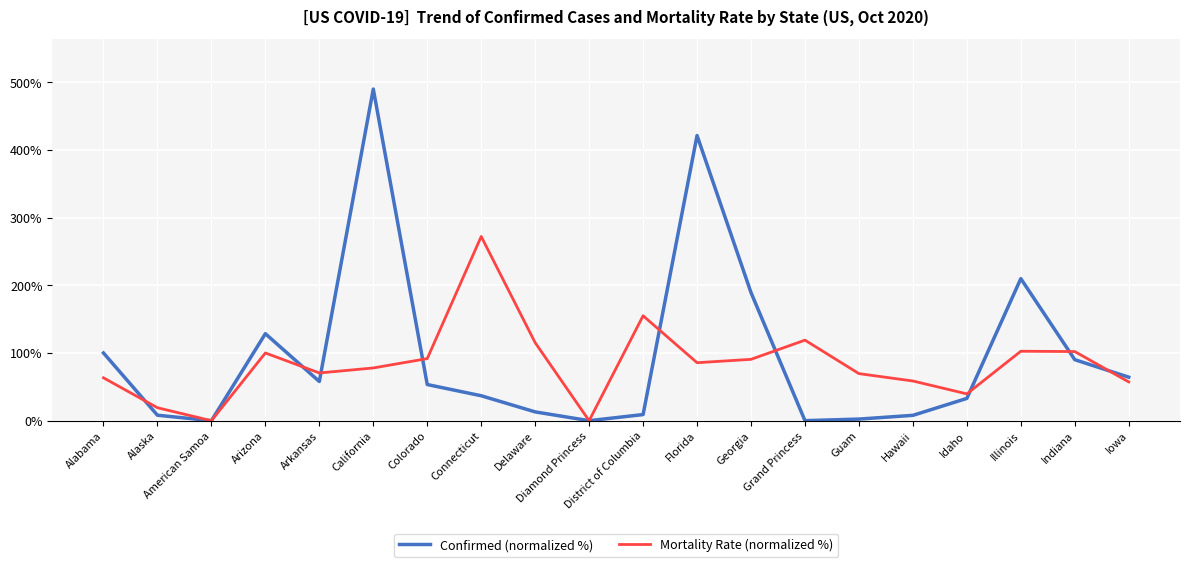

In Mortality Rate (normalized %), how many points are lower than both neighbors (excluding endpoints)?

5